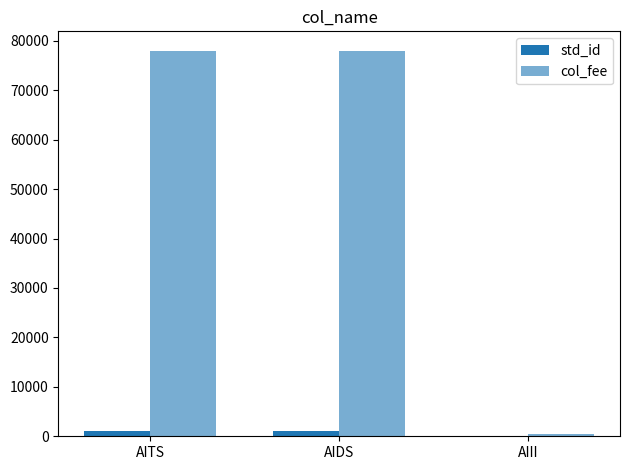

What is the label of the 3rd bar from the left?

AIII